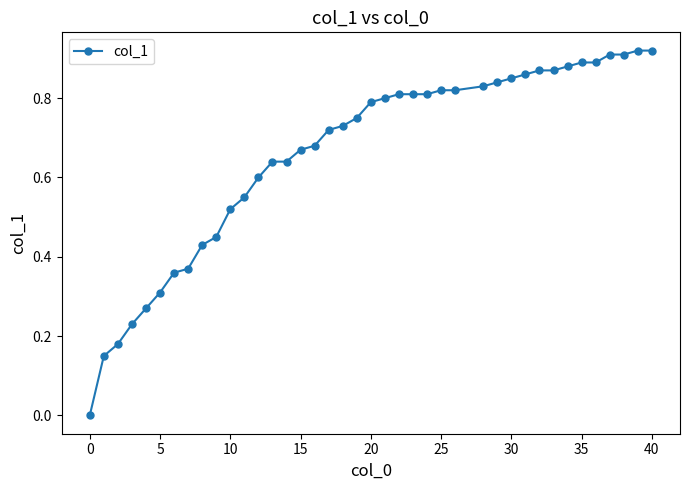

What is the sum of all values?

26.4